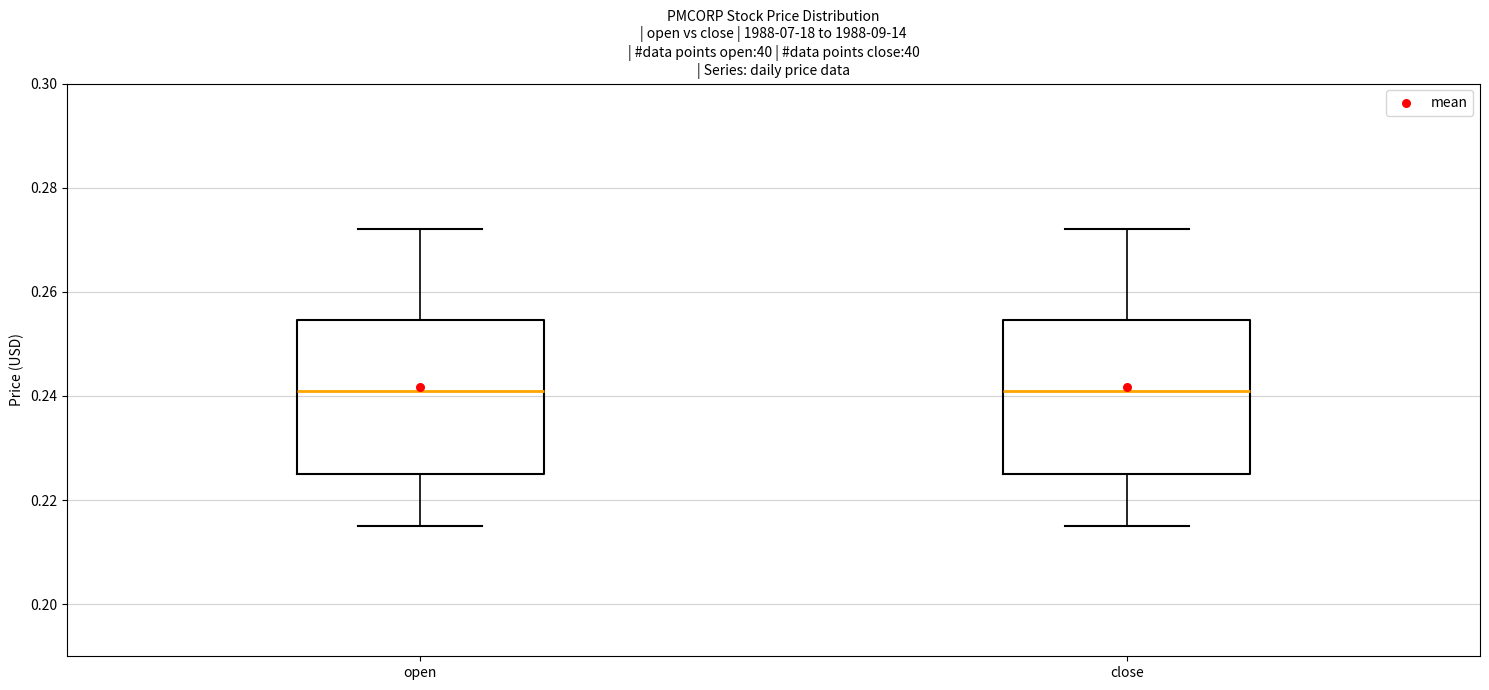

Where does the upper whisker of the box for close end on the y-axis? The values are not printed on the chart, so give them approximately, as read against the axis.

0.272